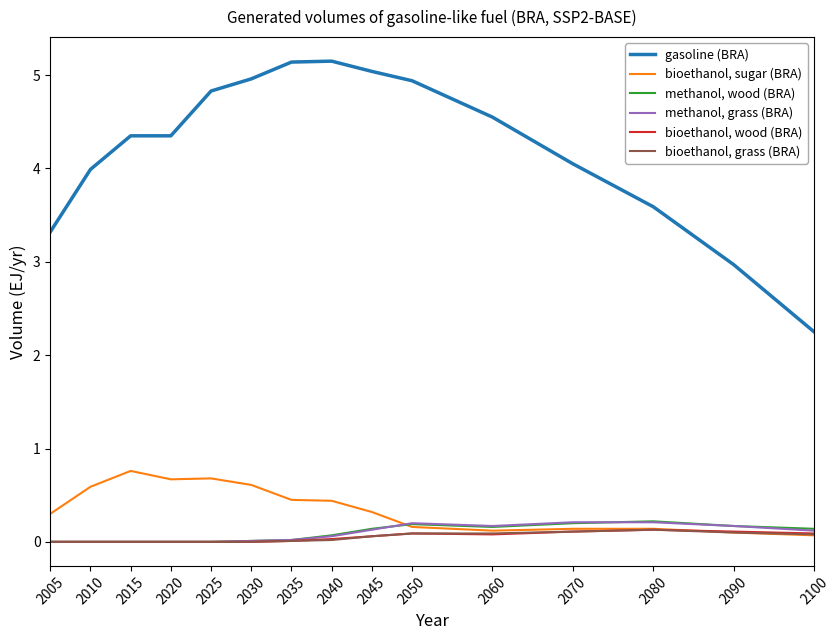

True or false: methanol, wood (BRA) and gasoline (BRA) cross at least once.

False